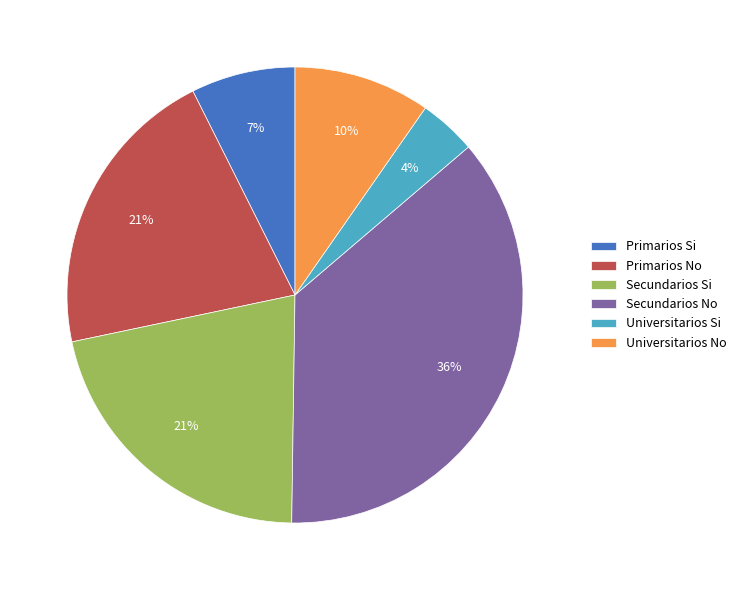

To the nearest percent, what percentage of the pie is Primarios No?

21%